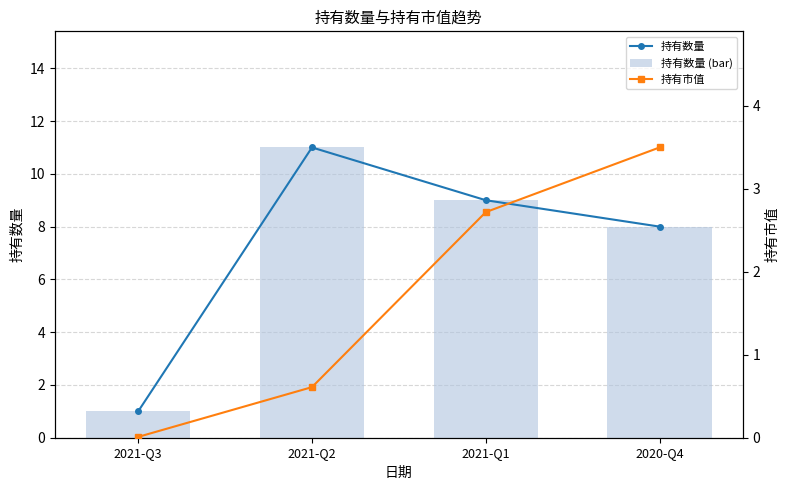

What is the total value across all series at 2021-Q2?

22.6